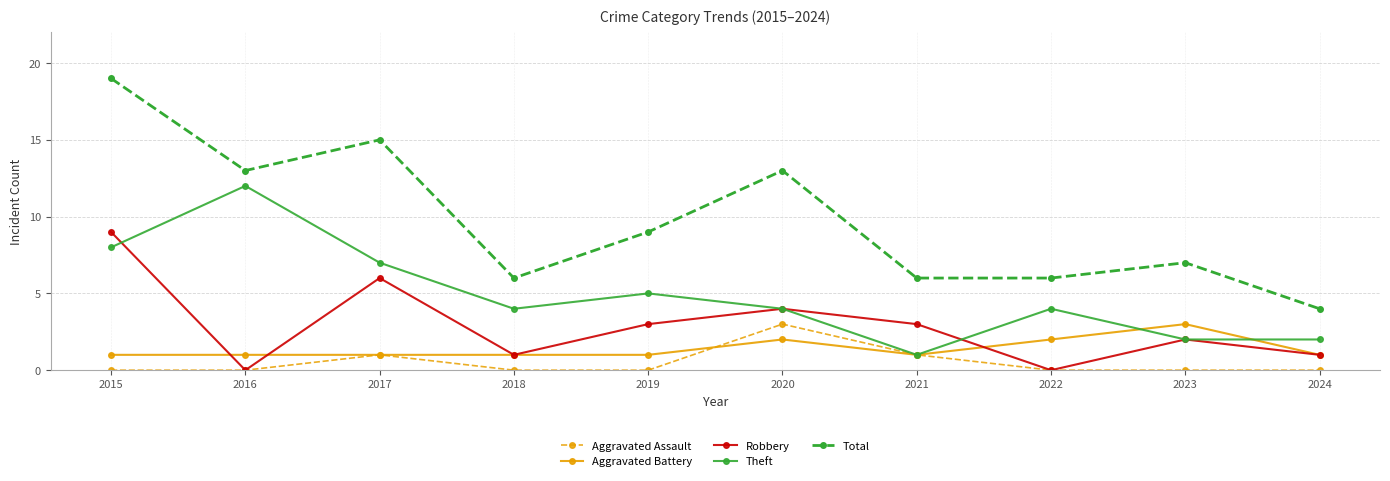

At which label does Aggravated Assault reach its peak?

2020